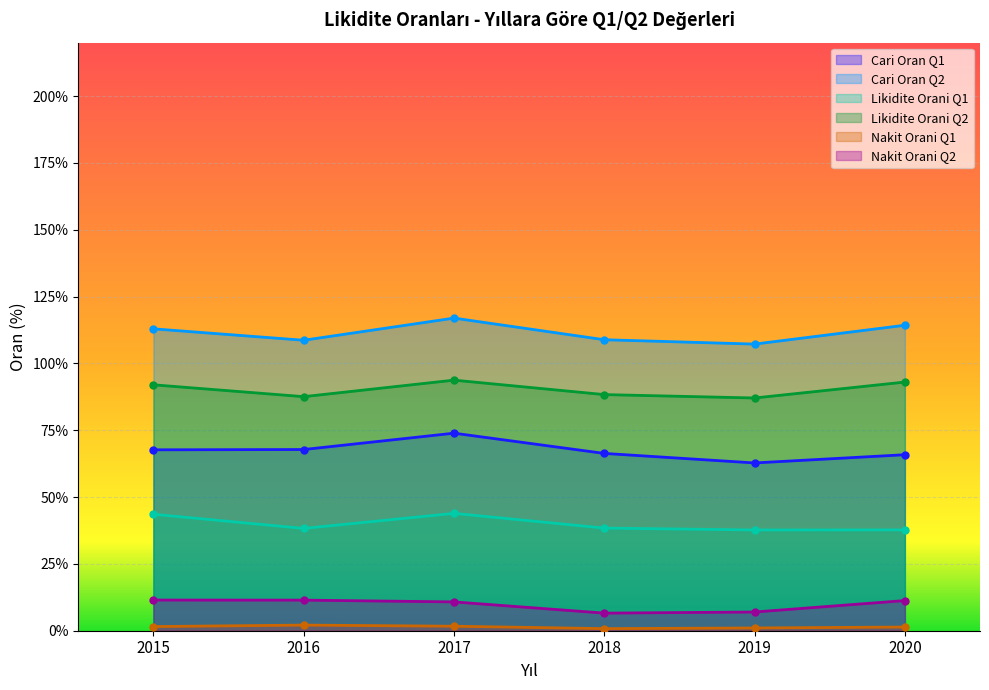

Between 2015 and 2016, which series saw the biggest shift?

Likidite Orani Q1